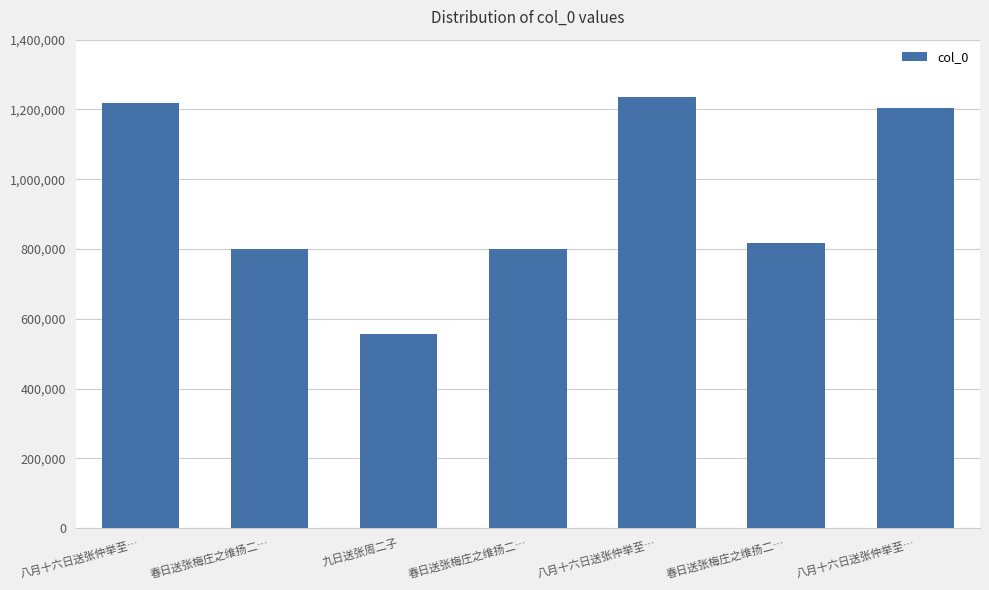

Count the number of categories in the chart.

7